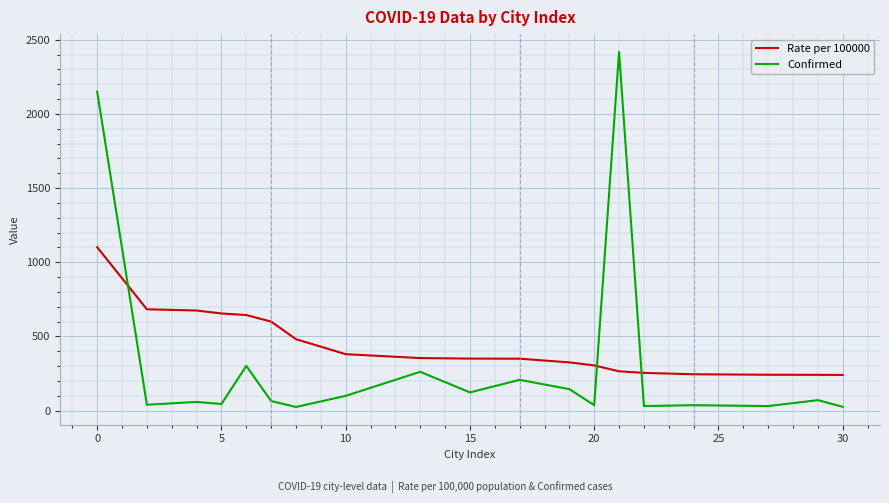

True or false: Rate per 100000 and Confirmed intersect in this chart.

True